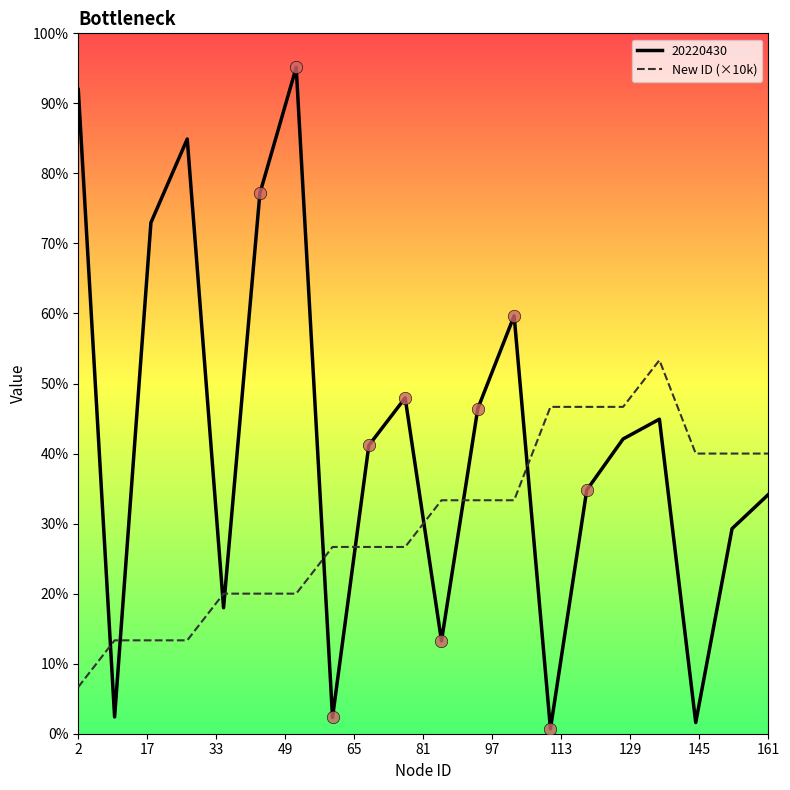

What are all the series names shown in the legend?

20220430, New ID (×10k)